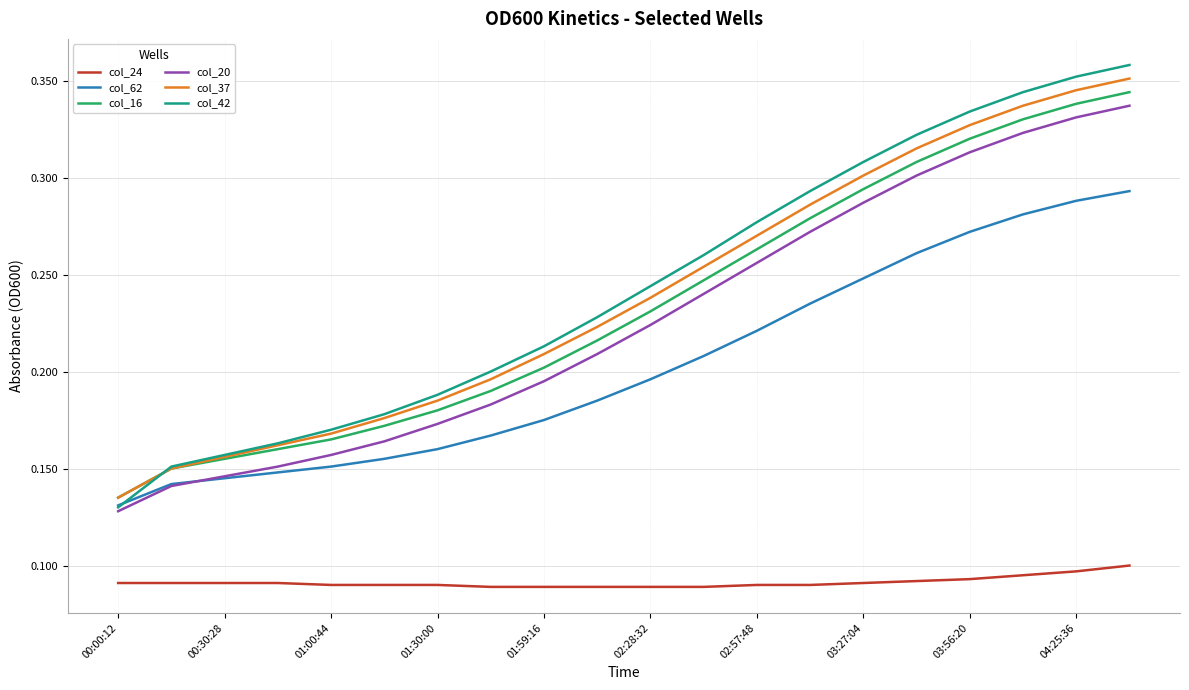

True or false: col_24 and col_62 intersect in this chart.

False